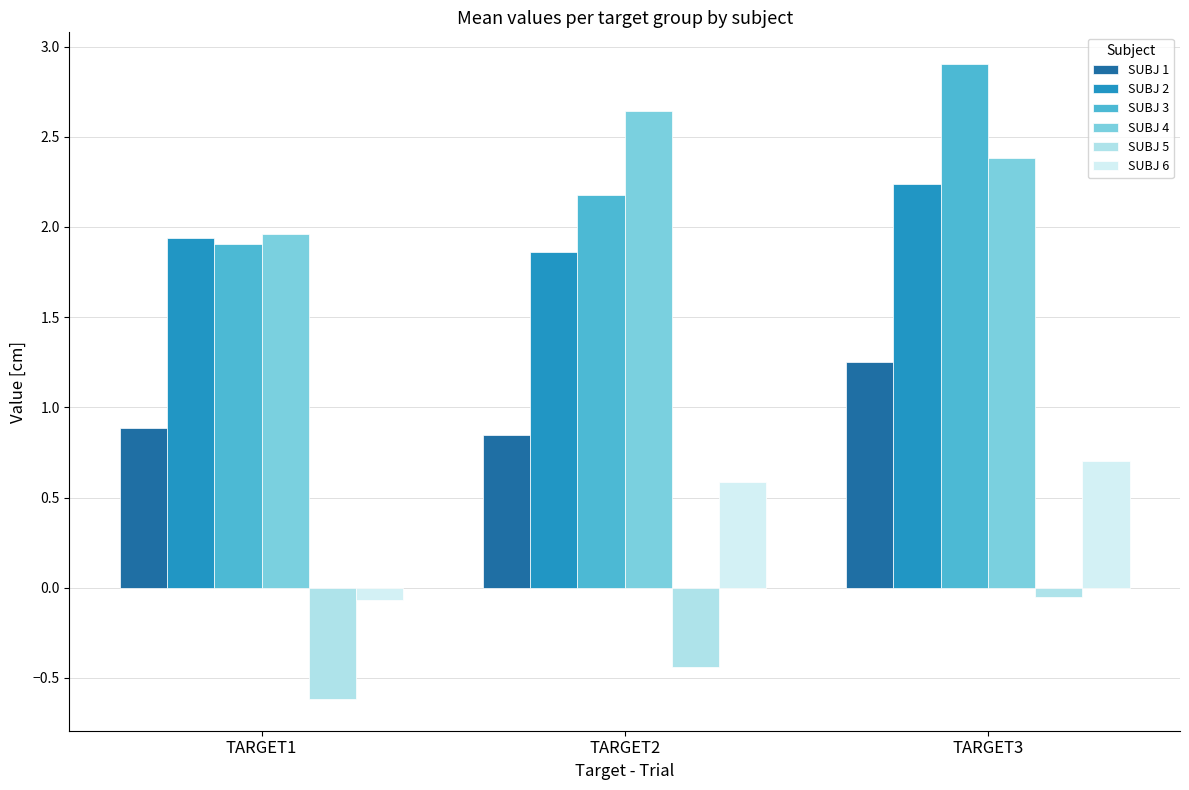

How many categories are shown in the chart?

3